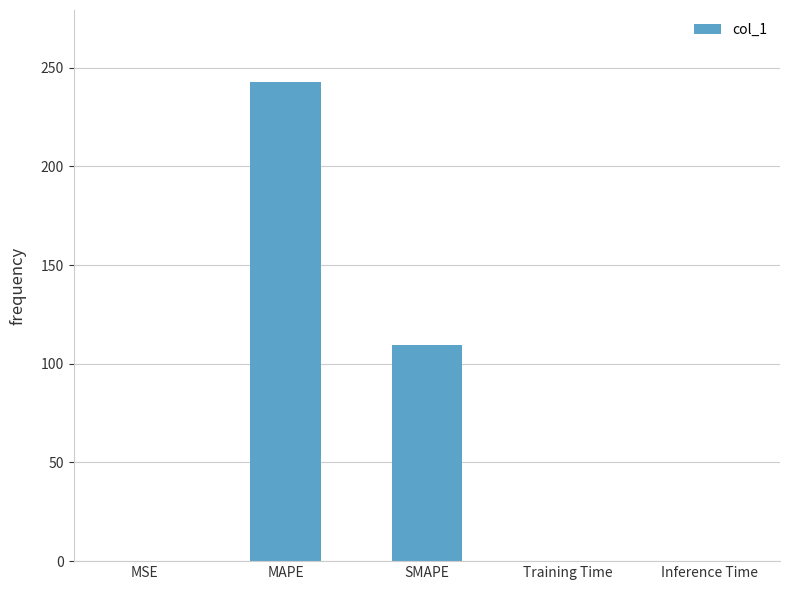

True or false: the data shows 28.5 at SMAPE.

False